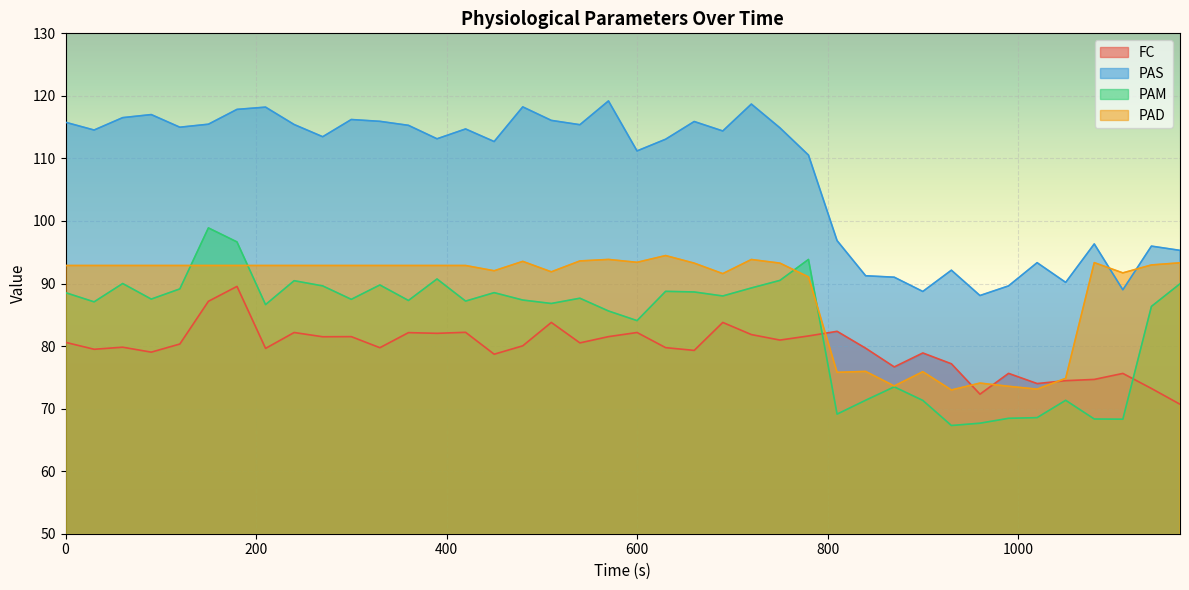

What is the sum of all PAD values?

3550.1